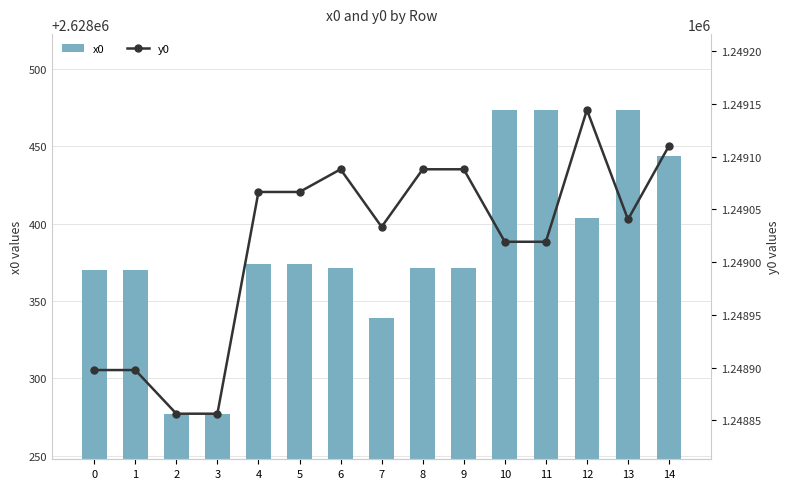

Between 10 and 13, which is larger?

13